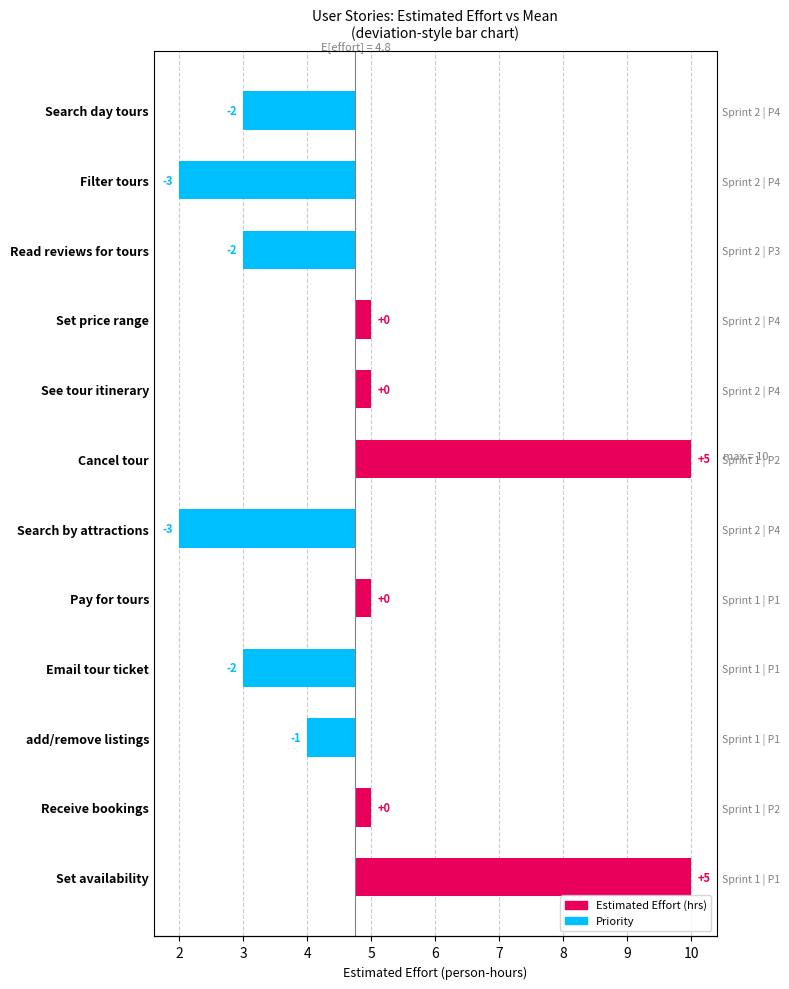

Reading right to left, list all the values displayed in this chart.

Set availability=5.2	Receive bookings=0.2	add/remove listings=-0.8	Email tour ticket=-1.8	Pay for tours=0.2	Search by attractions=-2.8	Cancel tour=5.2	See tour itinerary=0.2	Set price range=0.2	Read reviews for tours=-1.8	Filter tours=-2.8	Search day tours=-1.8